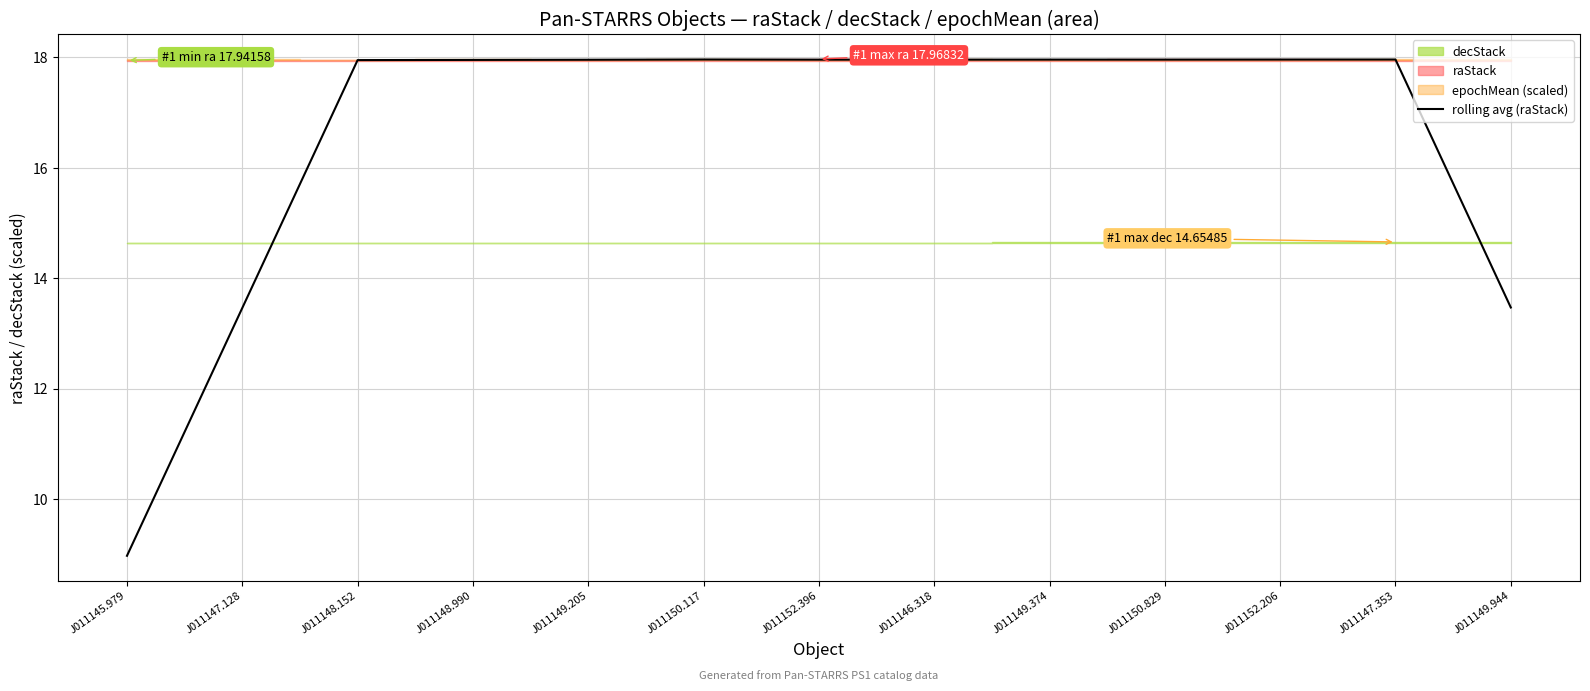

True or false: there are more than 2 points higher than both neighbors.

True